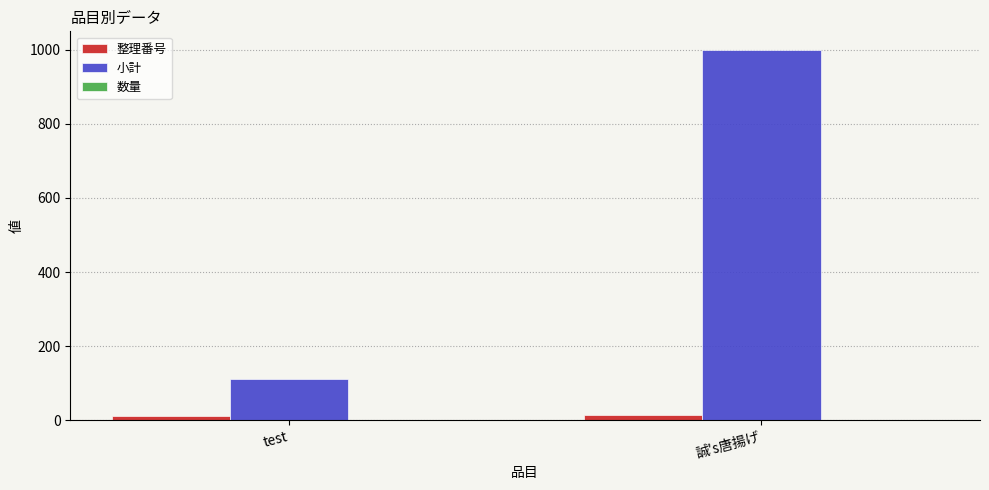

What is the sum of the 小計 values at test and 誠's唐揚げ?

1111